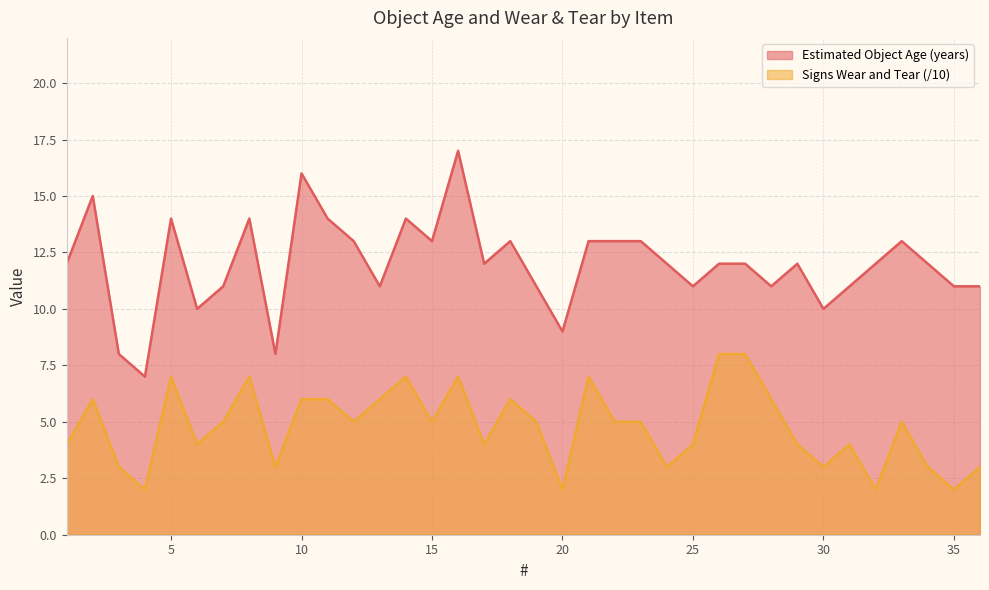

How many lines are shown in the chart?

2